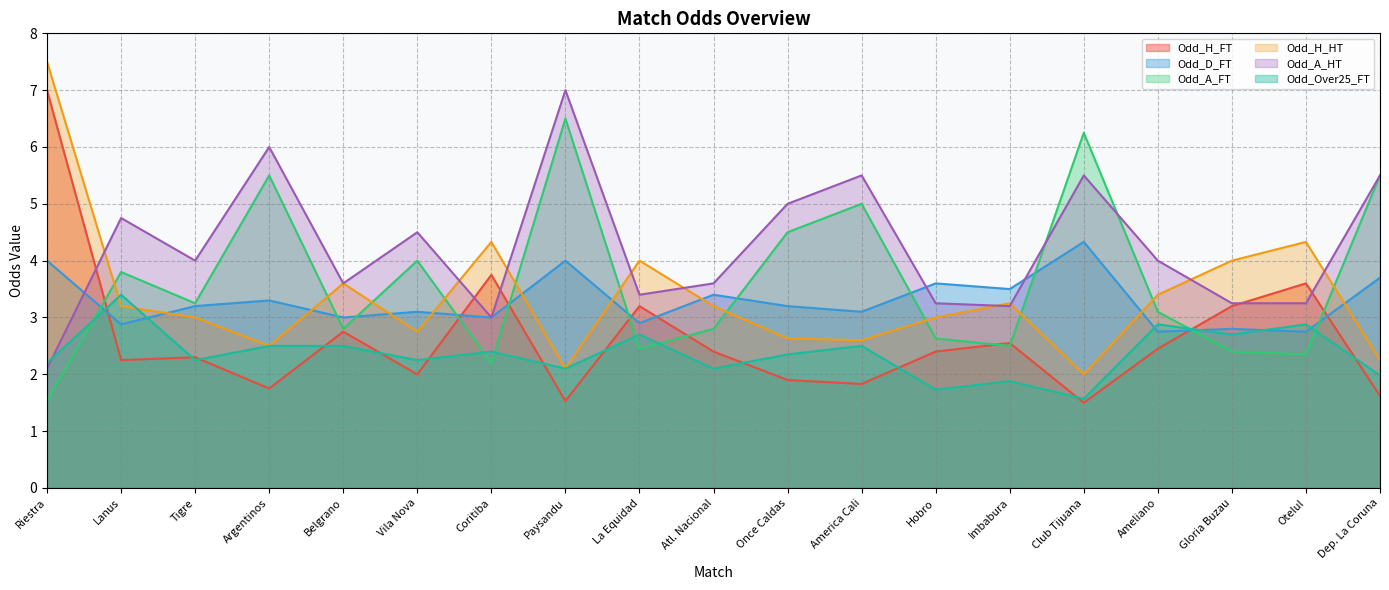

Count the number of data series in this chart.

6